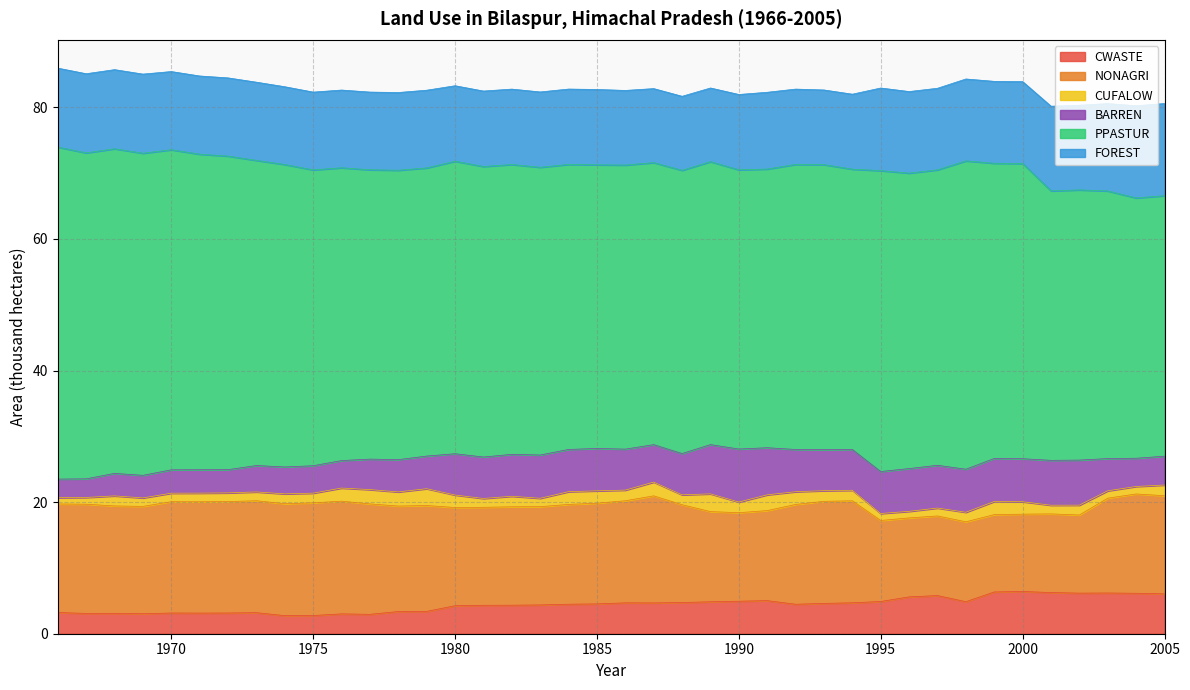

Rank the series at 1997 from lowest to highest value.

CUFALOW, CWASTE, BARREN, NONAGRI, FOREST, PPASTUR